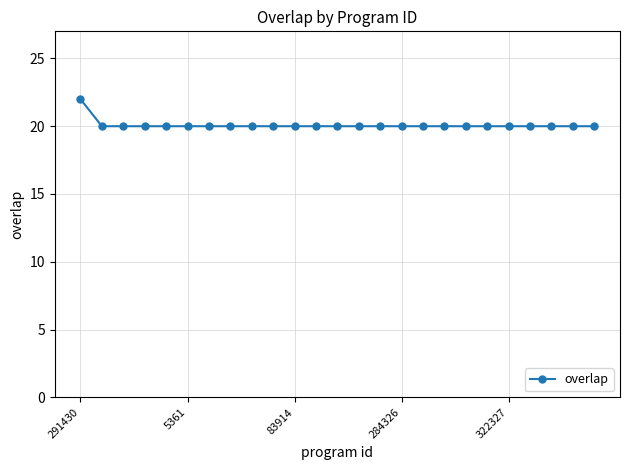

What is the value of the 9th point from the left?

20